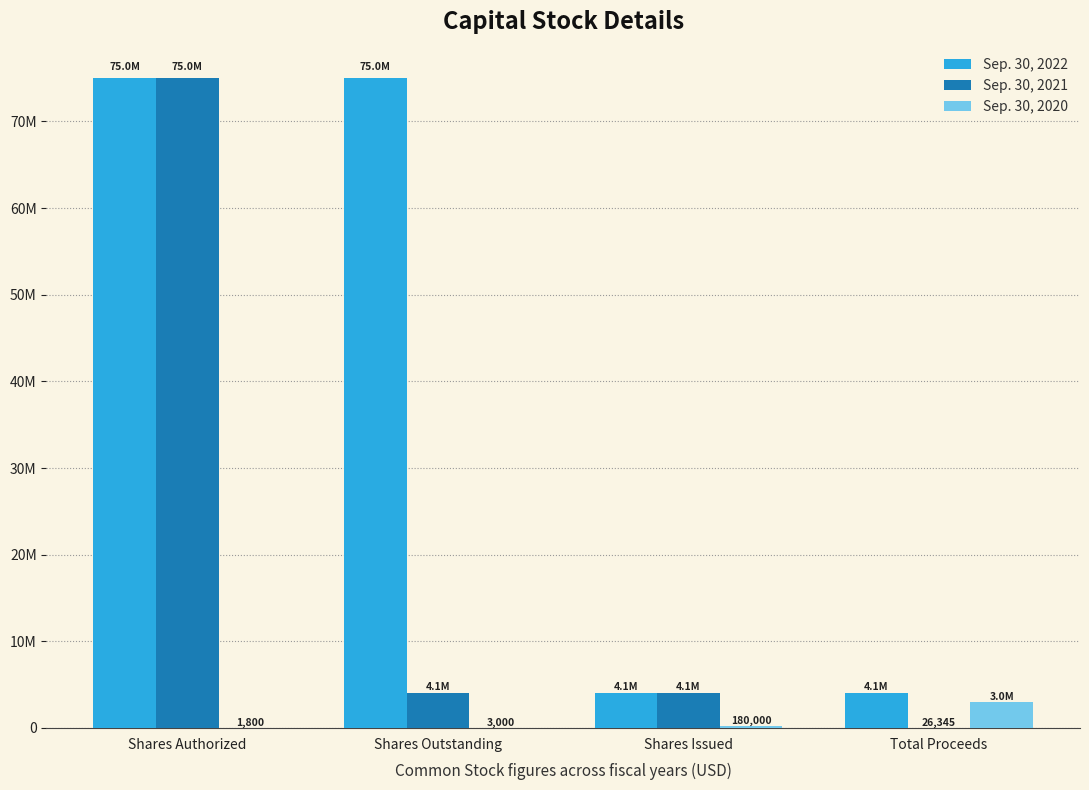

Are the bars grouped side by side (vs. stacked)?

Yes